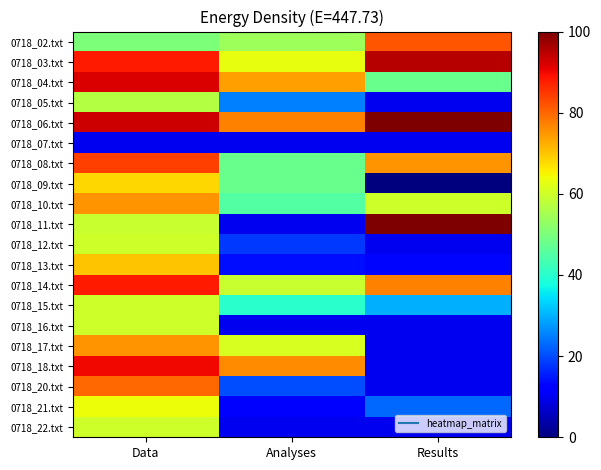

Reading left to right, transcribe all the data shown in this chart.

0718_02.txt: Data=50	Analyses=54	Results=82
0718_03.txt: Data=88	Analyses=63	Results=95
0718_04.txt: Data=92	Analyses=74	Results=48
0718_05.txt: Data=57	Analyses=25	Results=10
0718_06.txt: Data=93	Analyses=77	Results=100
0718_07.txt: Data=10	Analyses=10	Results=10
0718_08.txt: Data=84	Analyses=48	Results=75
0718_09.txt: Data=68	Analyses=48	Results=0
0718_10.txt: Data=75	Analyses=45	Results=60
0718_11.txt: Data=59	Analyses=10	Results=100
0718_12.txt: Data=60	Analyses=18	Results=10
0718_13.txt: Data=70	Analyses=14	Results=13
0718_14.txt: Data=88	Analyses=59	Results=77
0718_15.txt: Data=60	Analyses=40	Results=30
0718_16.txt: Data=60	Analyses=10	Results=10
0718_17.txt: Data=75	Analyses=61	Results=10
0718_18.txt: Data=90	Analyses=76	Results=10
0718_20.txt: Data=80	Analyses=20	Results=10
0718_21.txt: Data=64	Analyses=12	Results=23
0718_22.txt: Data=60	Analyses=10	Results=10